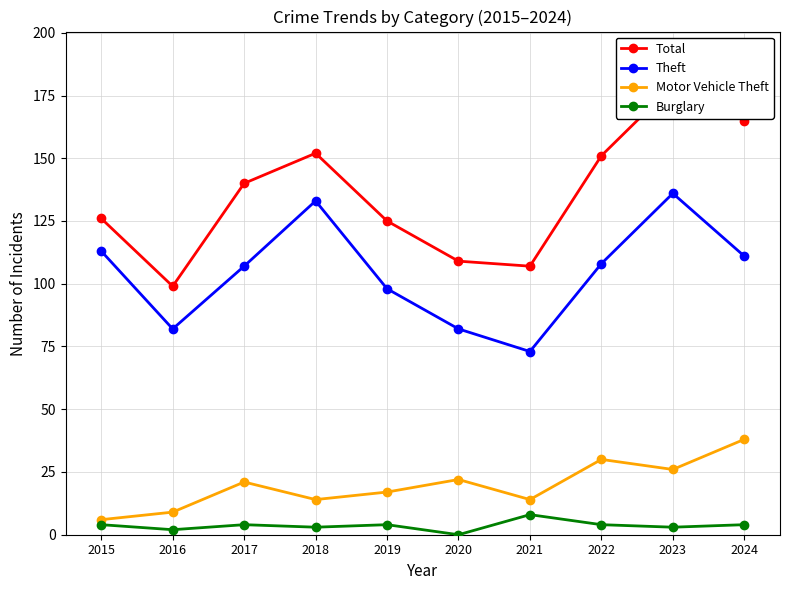

What is the minimum value for Motor Vehicle Theft?

6